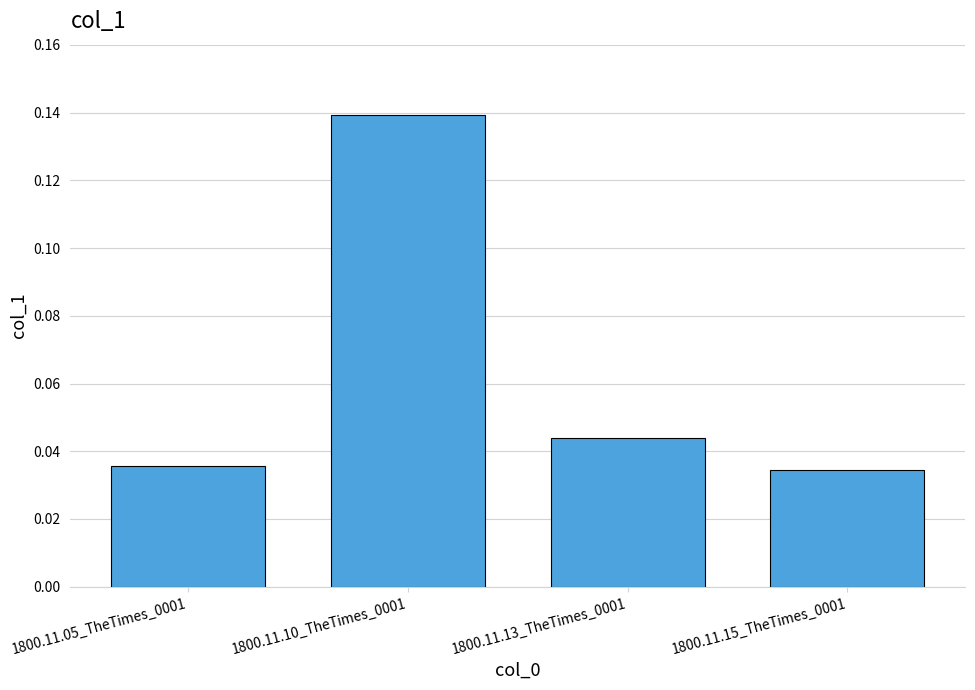

What is the sum of all values?

0.3